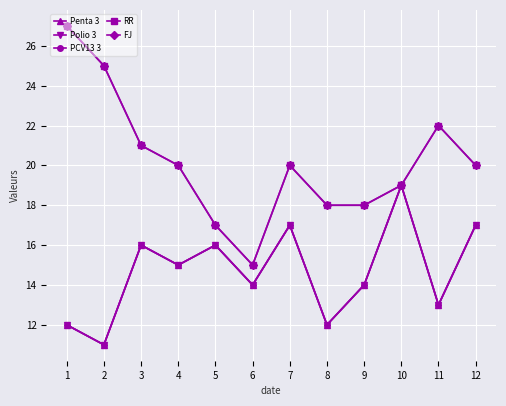

Is the value of RR at 12 greater than the value of Polio 3 at 6?

Yes